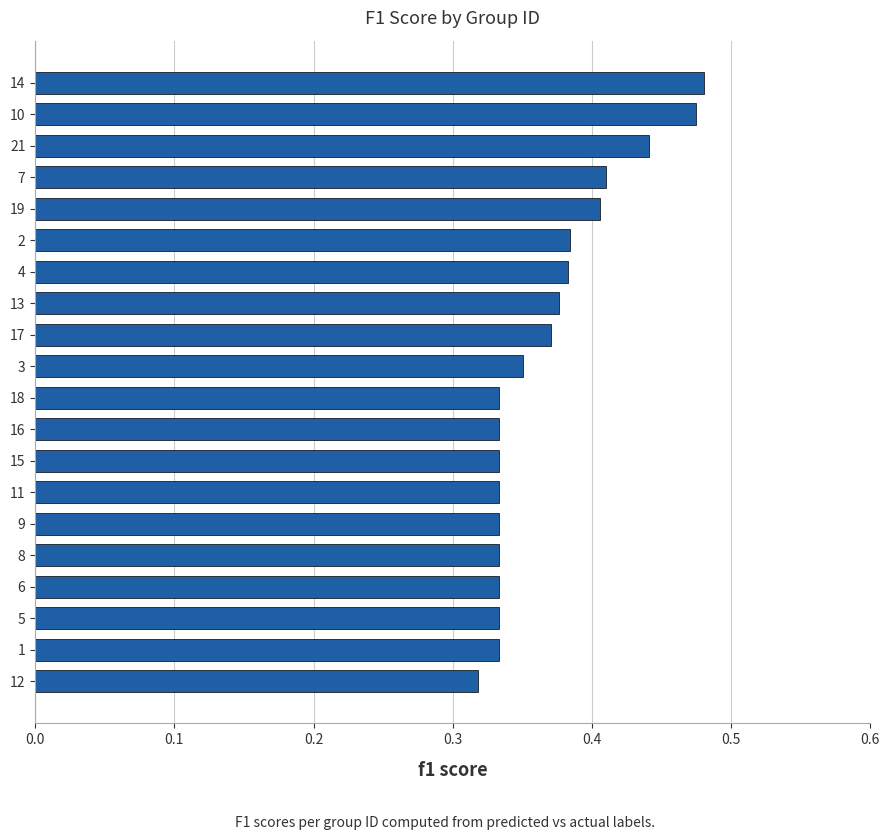

Does the chart contain any negative values?

No